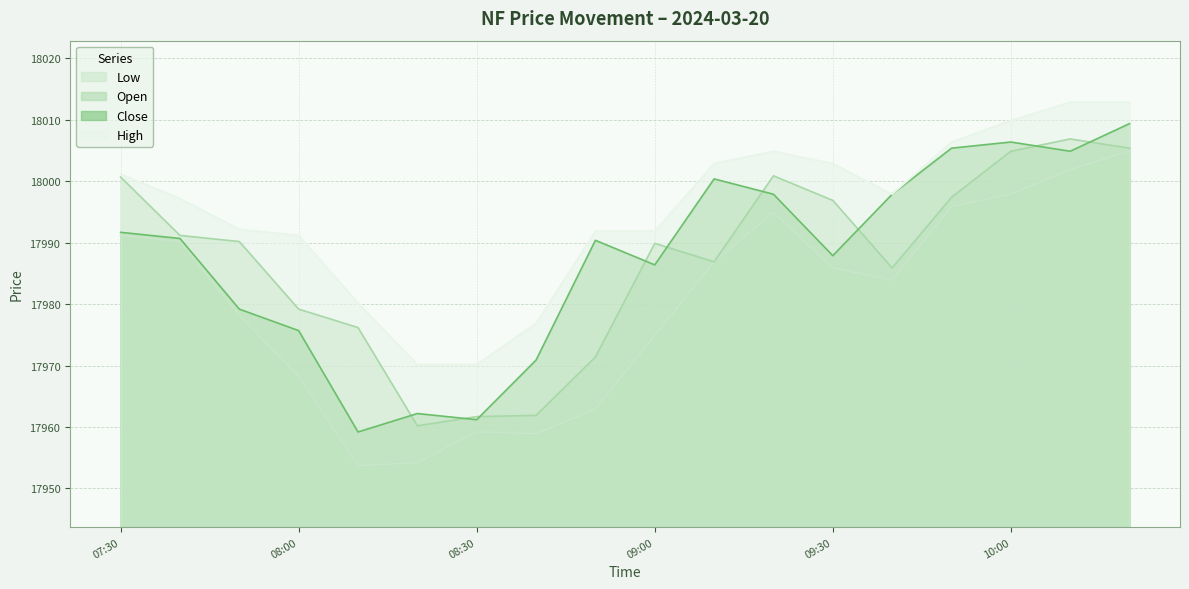

How many values in the Low series exceed 17985?

9